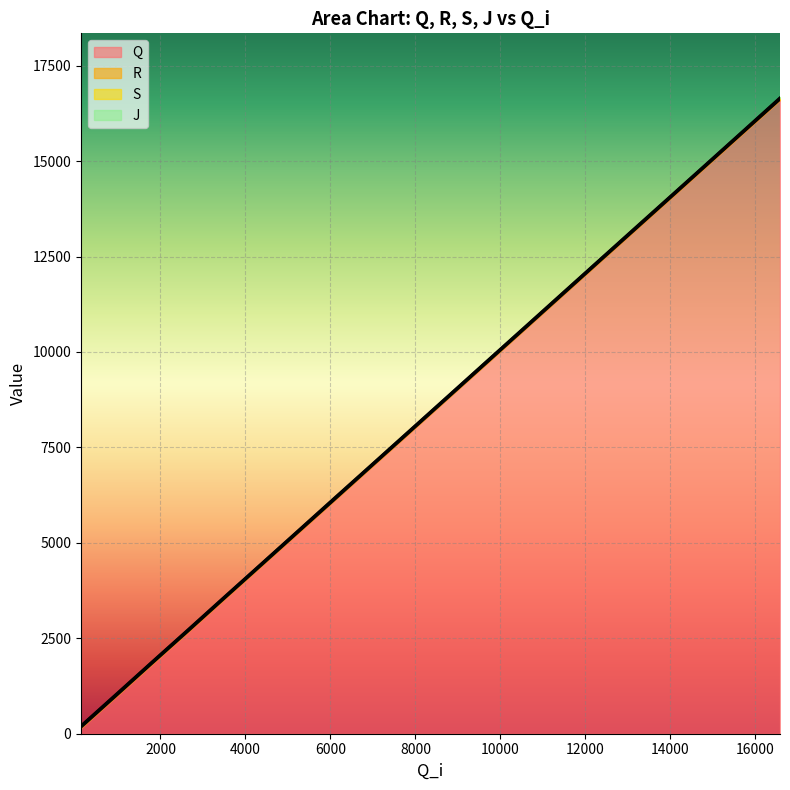

What is the difference between the Q values at 7864 and 3476?

4386